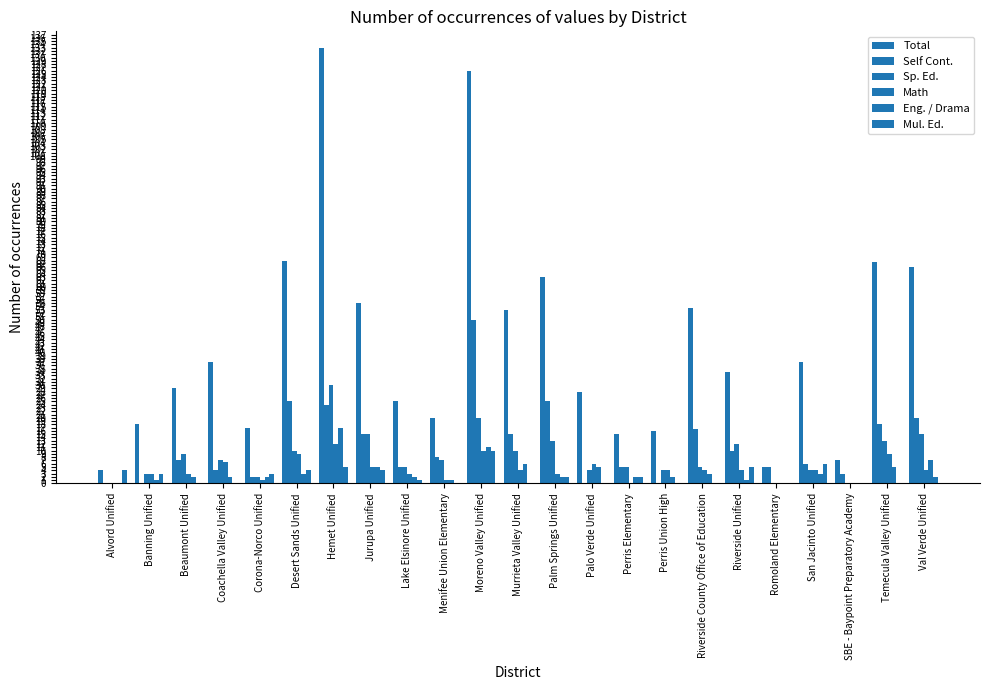

The value of Sp. Ed. at Val Verde Unified is 15.0. True or false?

True